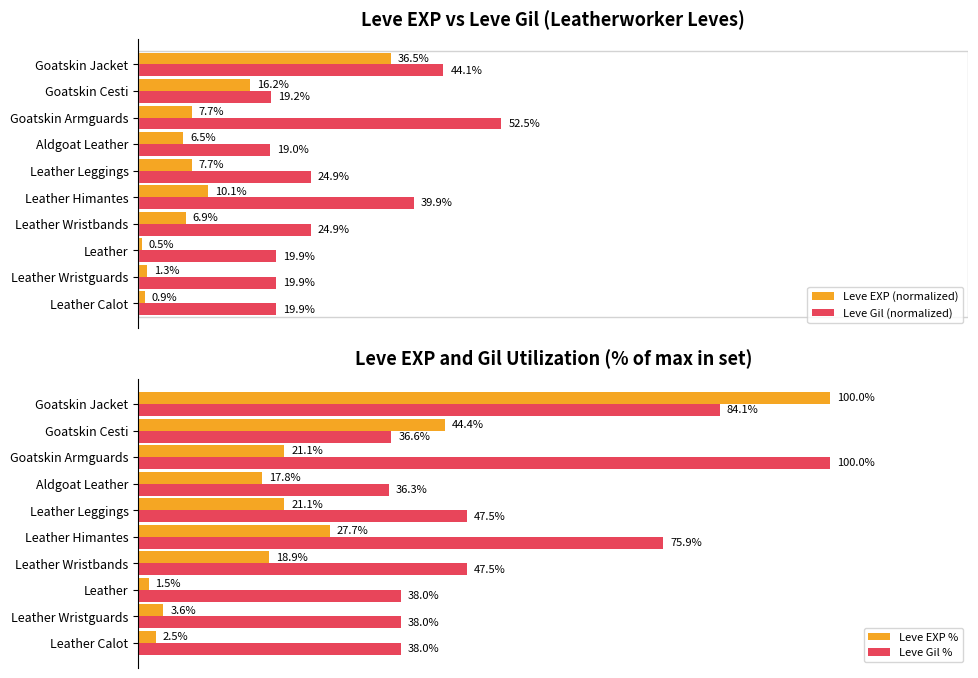

Which series has the largest range (max minus min)?

Leve EXP %